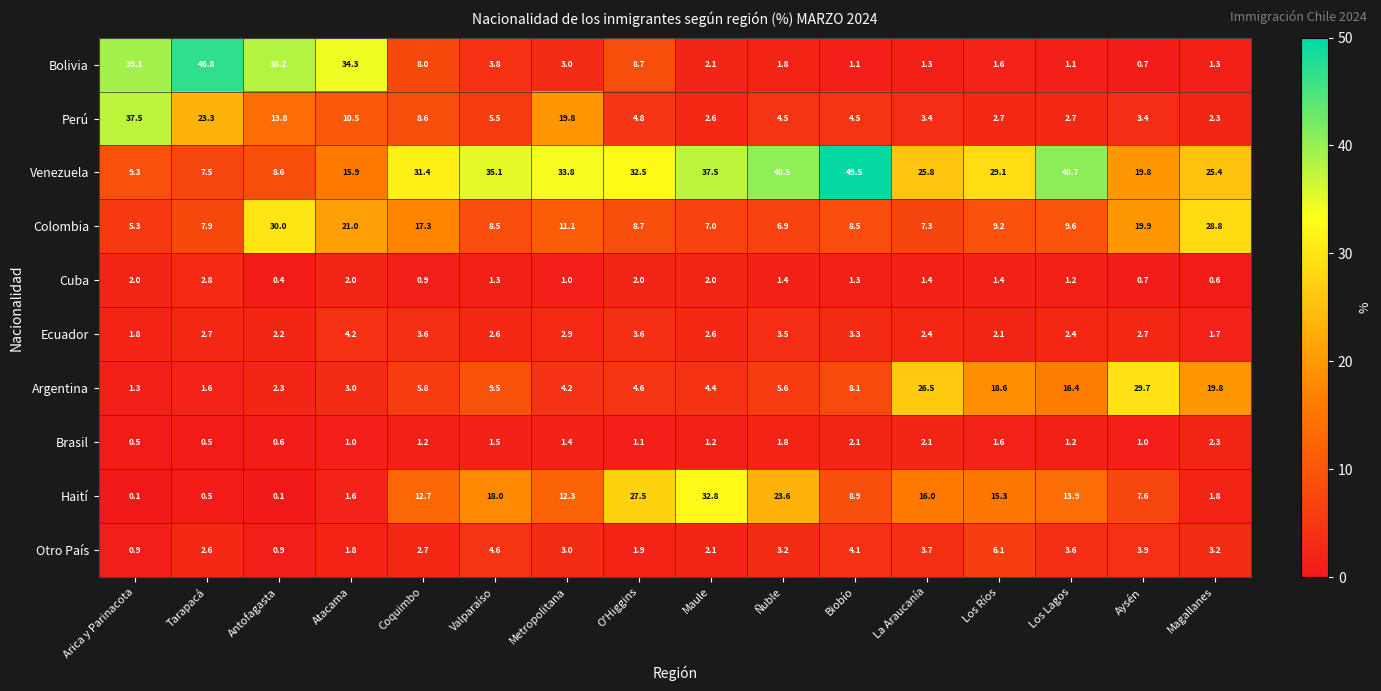

What is the maximum value shown in the chart?

49.5